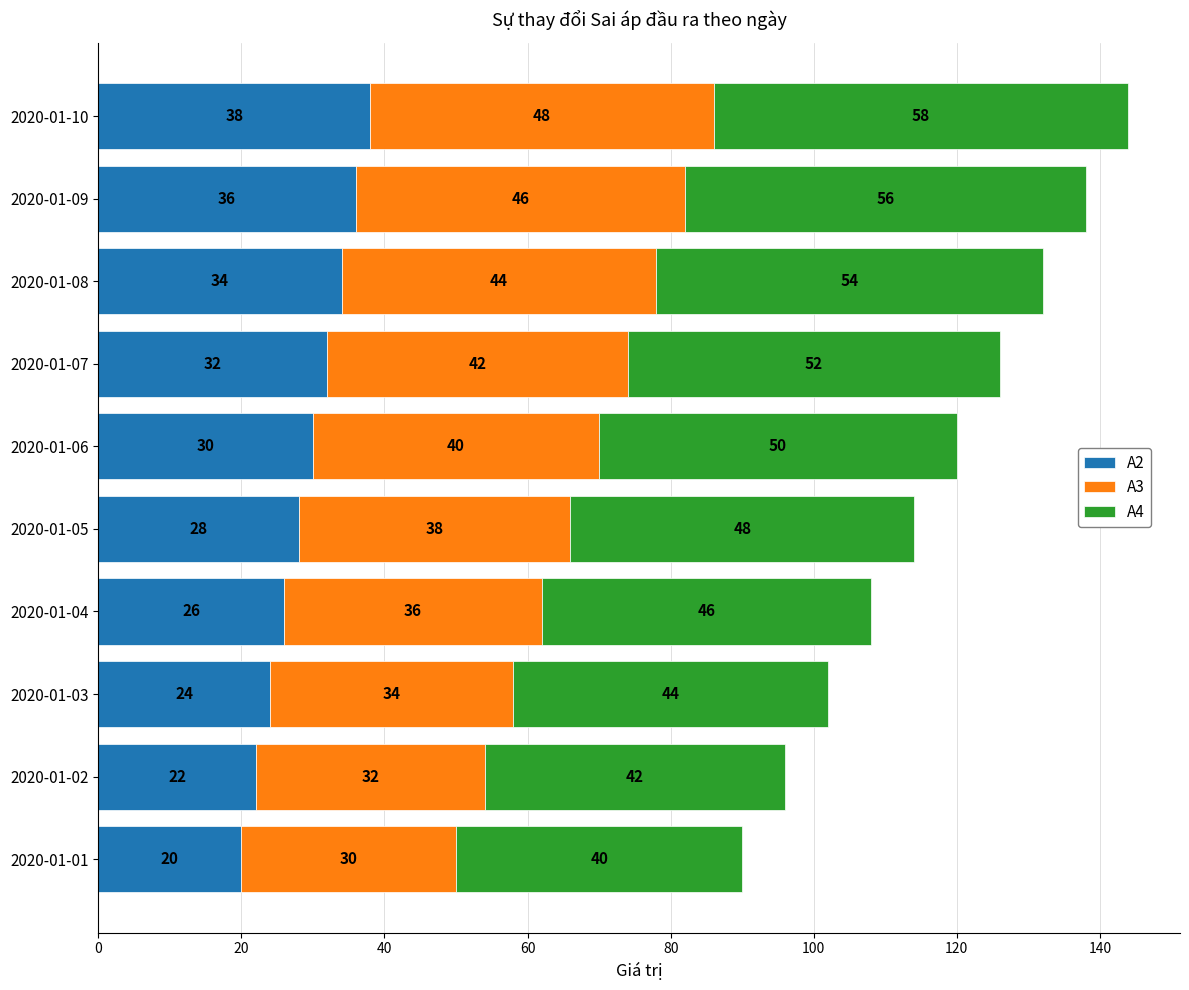

What is the difference between the maximum and second lowest values in the A2 series?

16